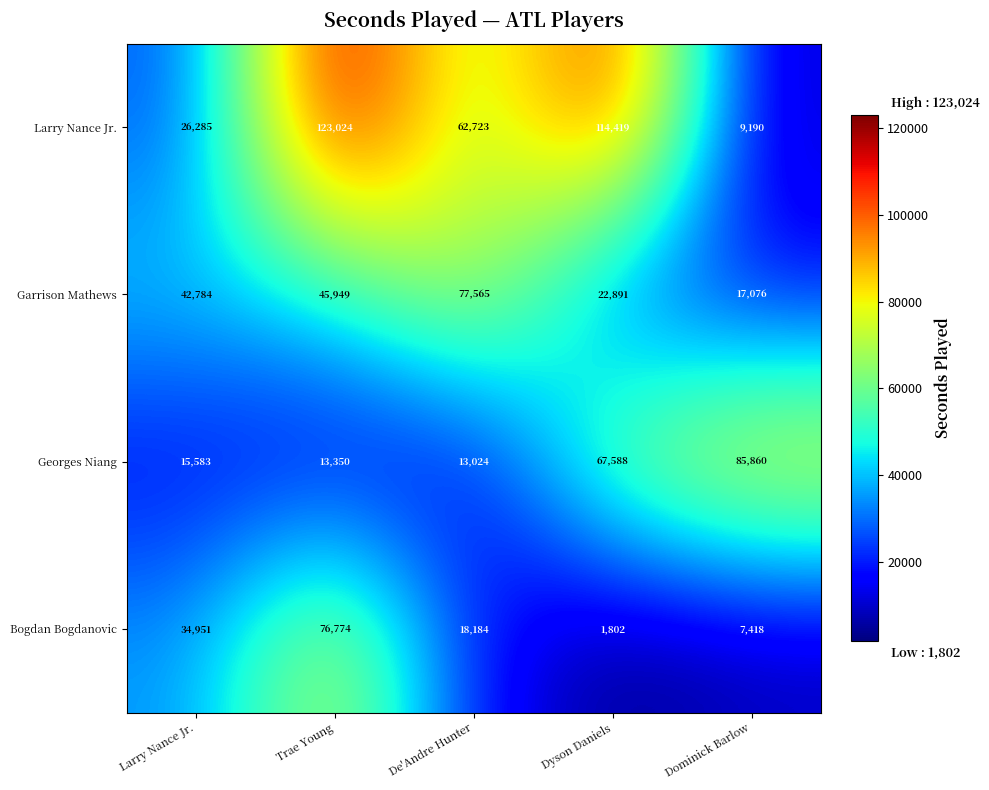

The value of Garrison Mathews at Trae Young is 45949. True or false?

True